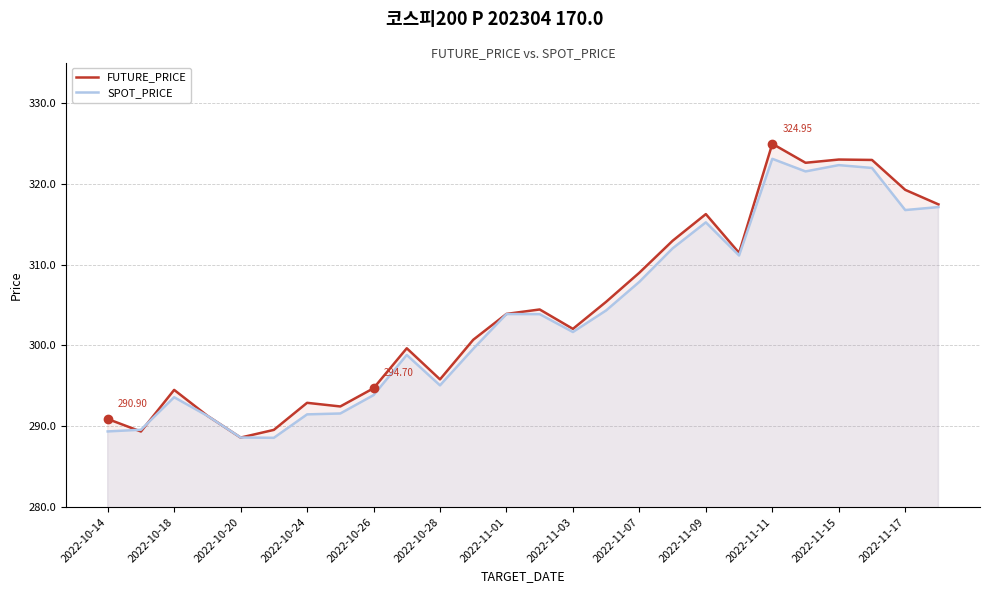

How many times do FUTURE_PRICE and SPOT_PRICE cross each other?

4